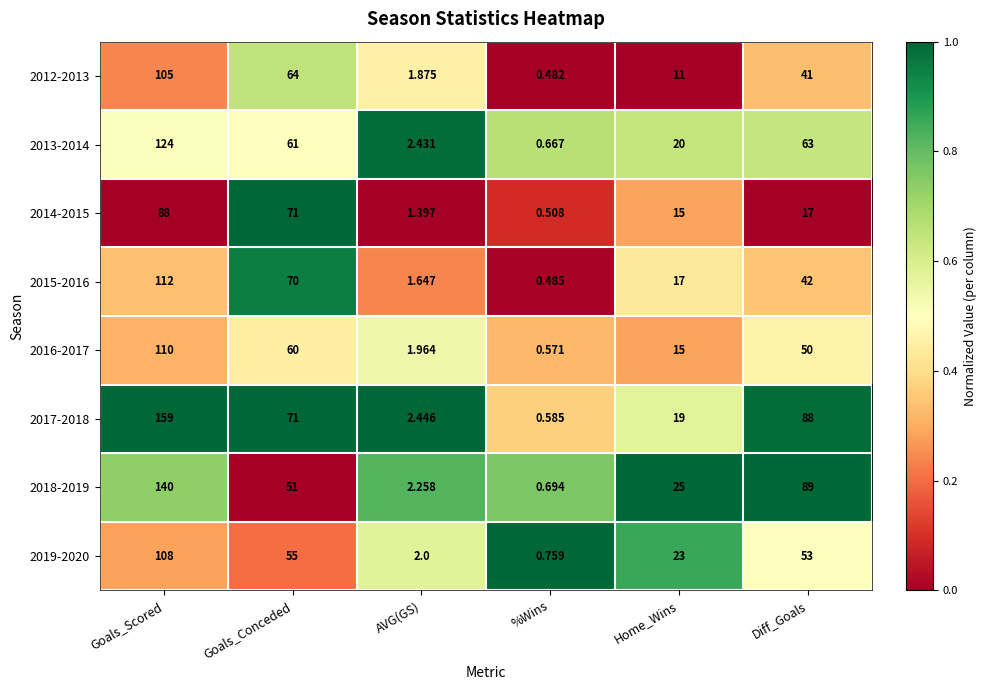

At which label does 2018-2019 first exceed 51?

Goals_Scored